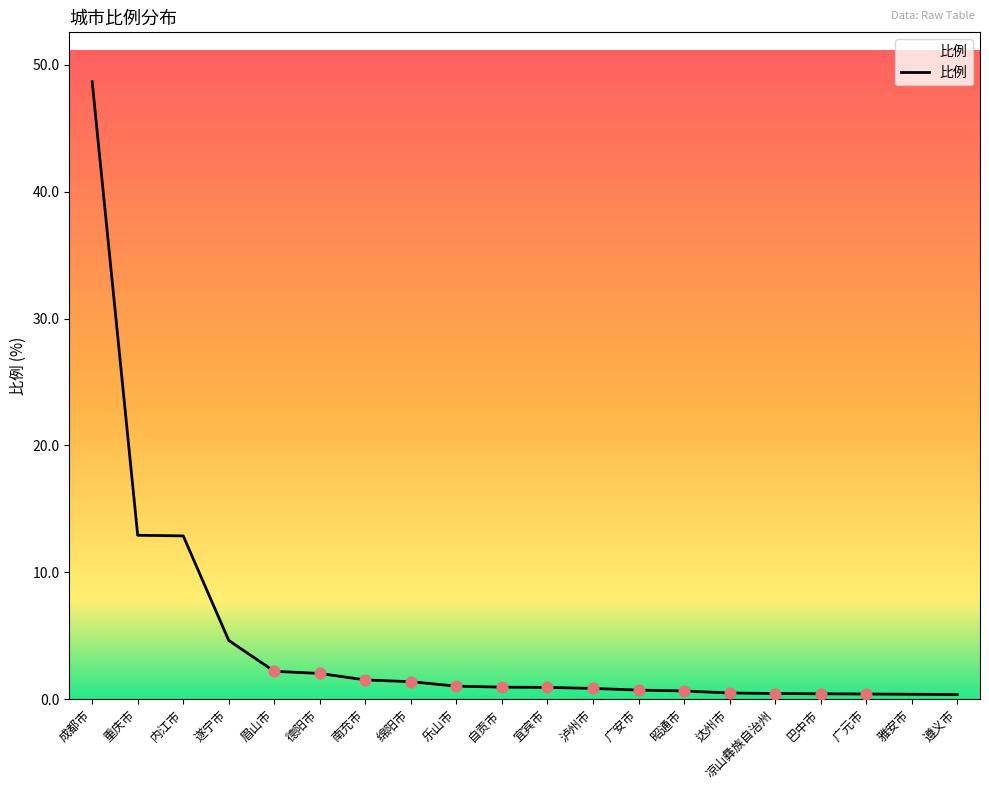

Between 达州市 and 德阳市, which is larger?

德阳市